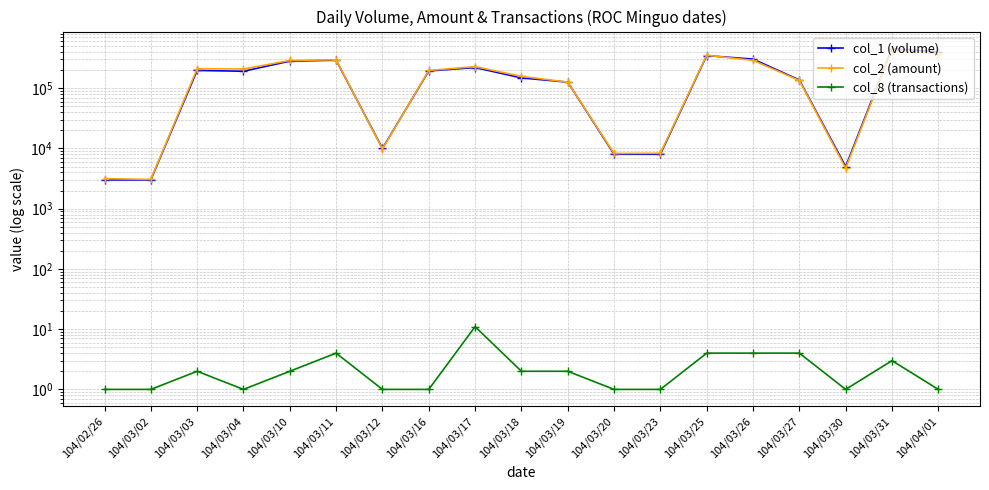

Rank the series by their maximum value, from highest to lowest.

col_1 (volume), col_2 (amount), col_8 (transactions)